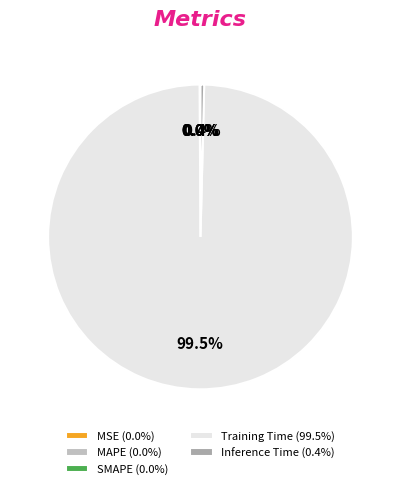

Count the number of slices in the pie.

5